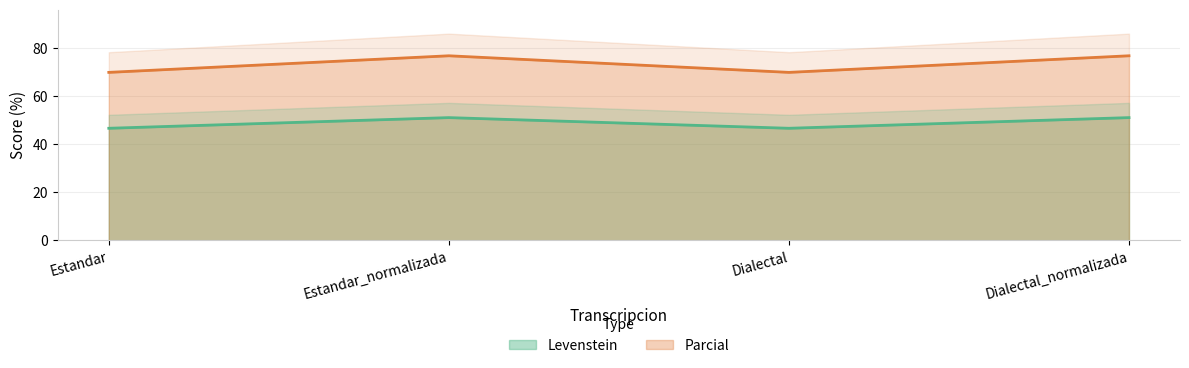

True or false: Levenstein and Parcial intersect in this chart.

False